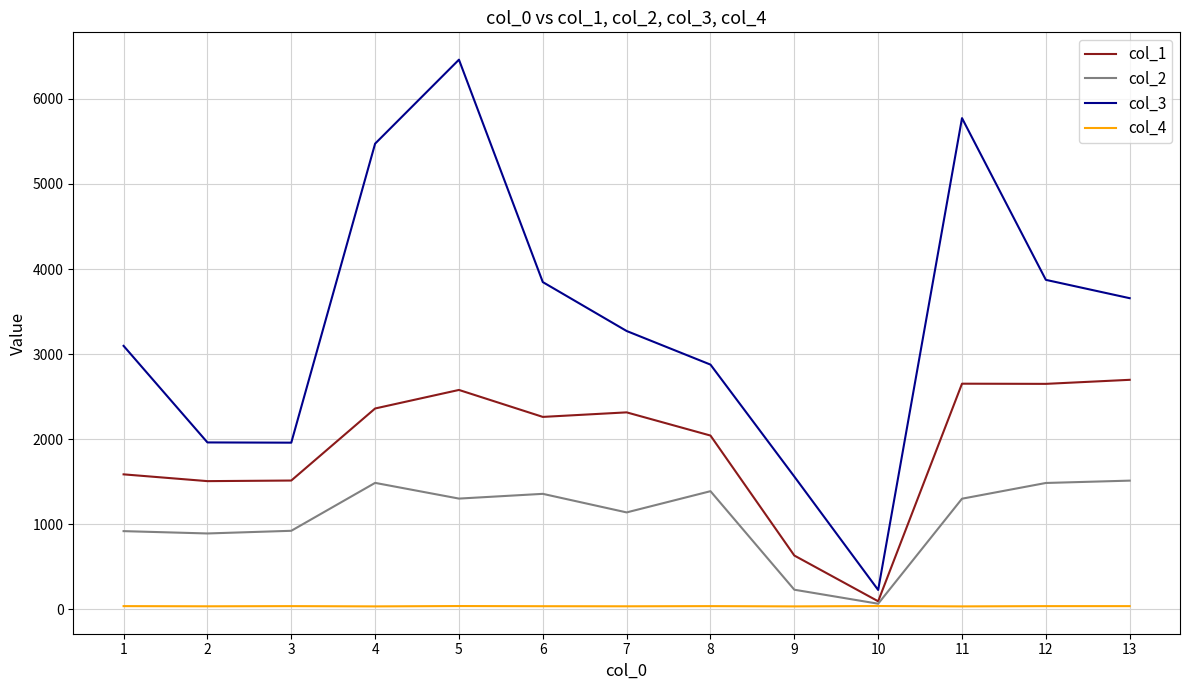

Is the value of col_2 at 9 greater than the value of col_3 at 8?

No